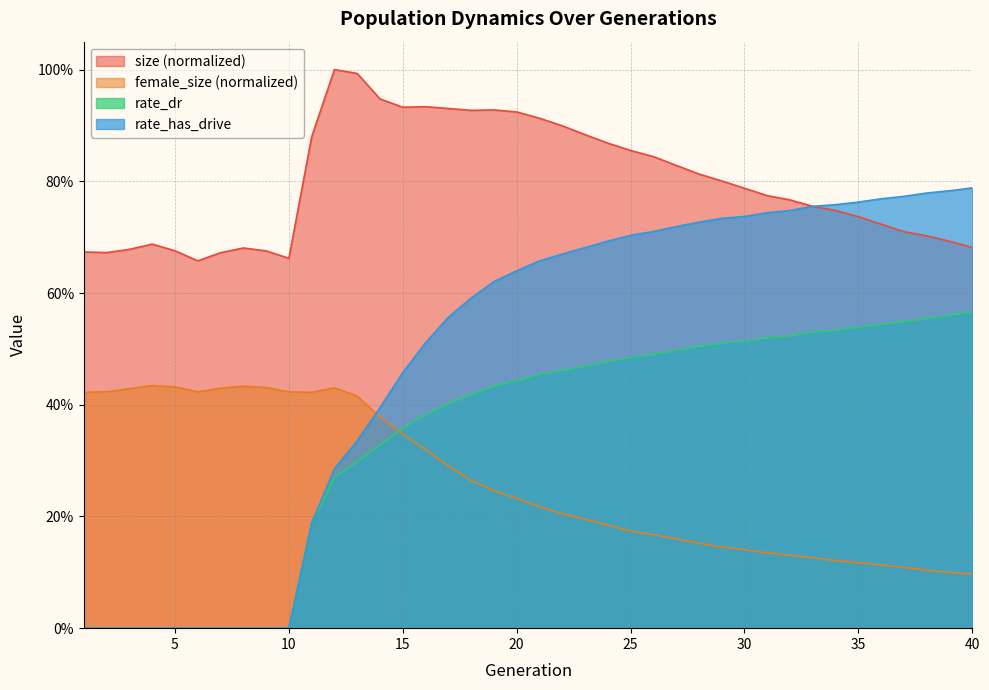

What is the difference between the second highest and second lowest values in the female_size series?

0.3